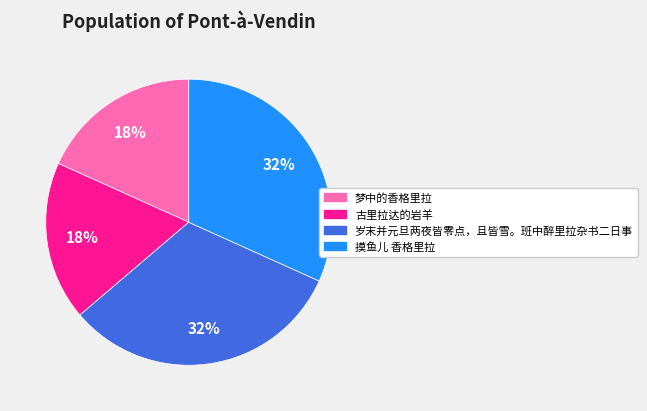

How many slices are in this pie chart?

4